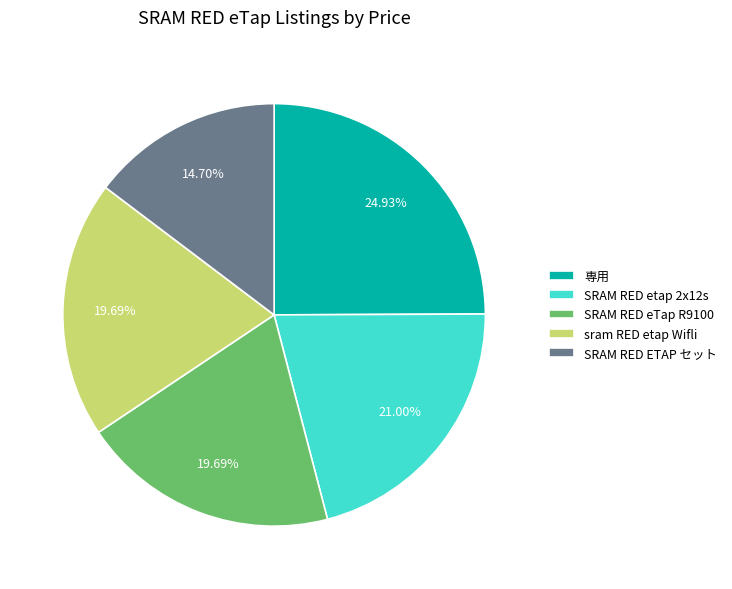

What is the largest slice in the pie chart?

専用